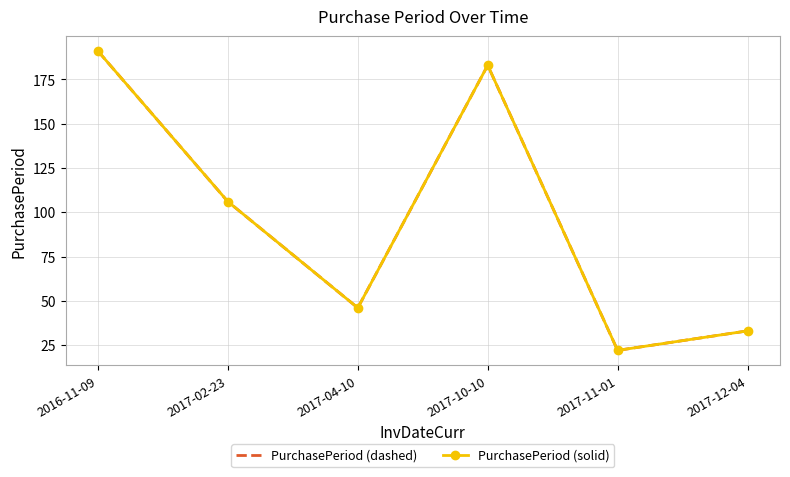

How many values in the PurchasePeriod (solid) series are below 106?

3